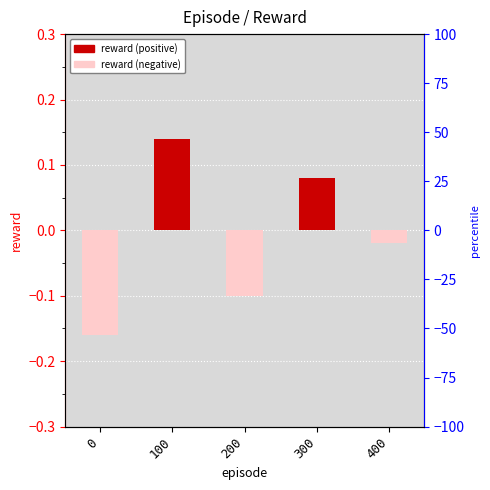

What is the difference between the second highest and minimum values?

0.2